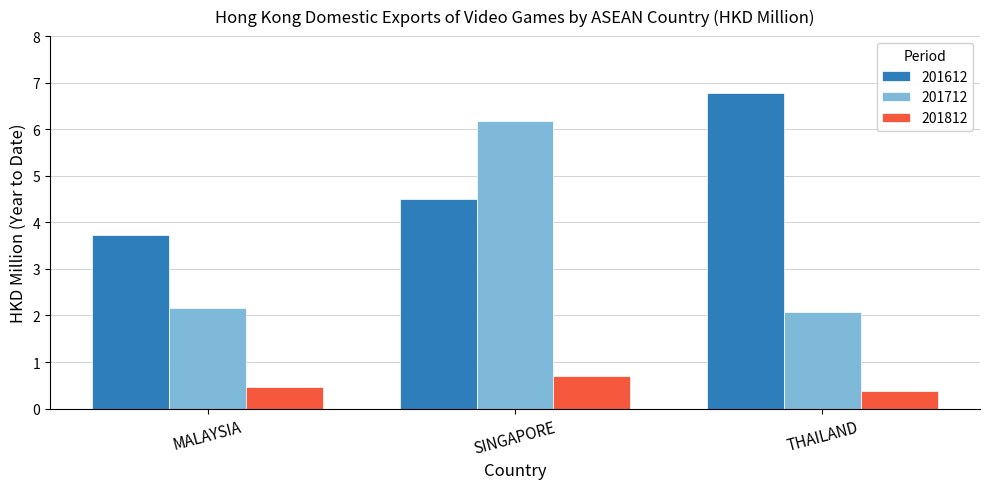

At which category is the sum across all series the highest?

SINGAPORE